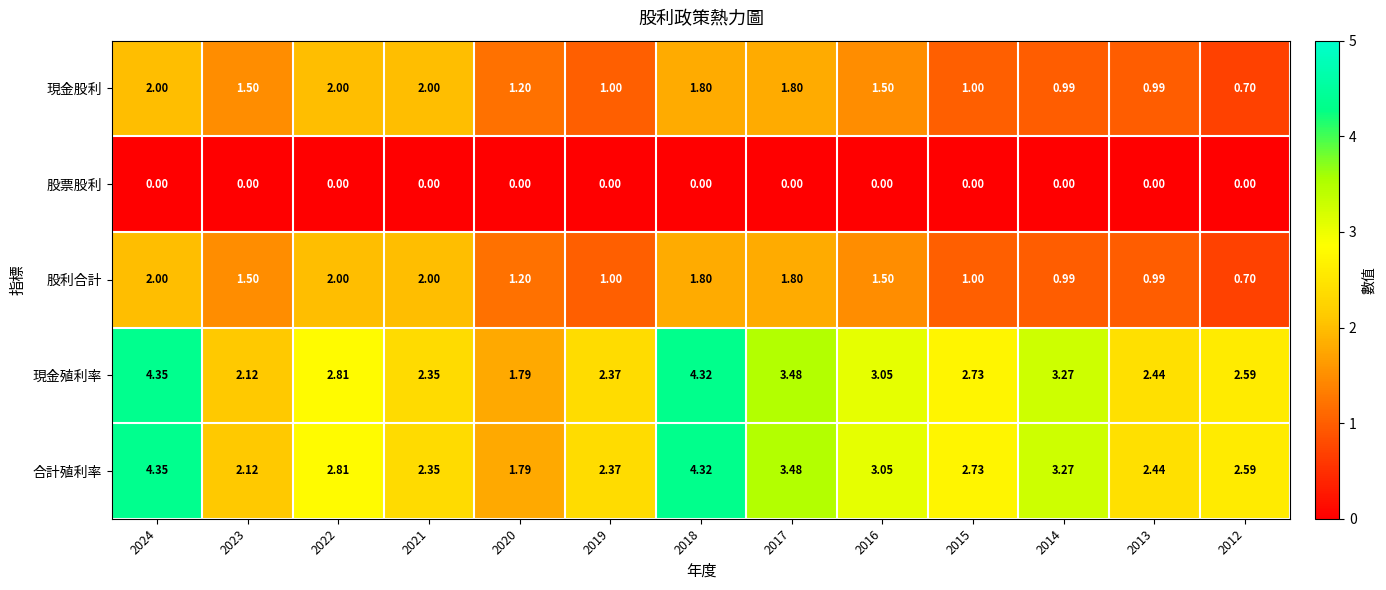

Which has a higher value, 2016 or 2012?

2016